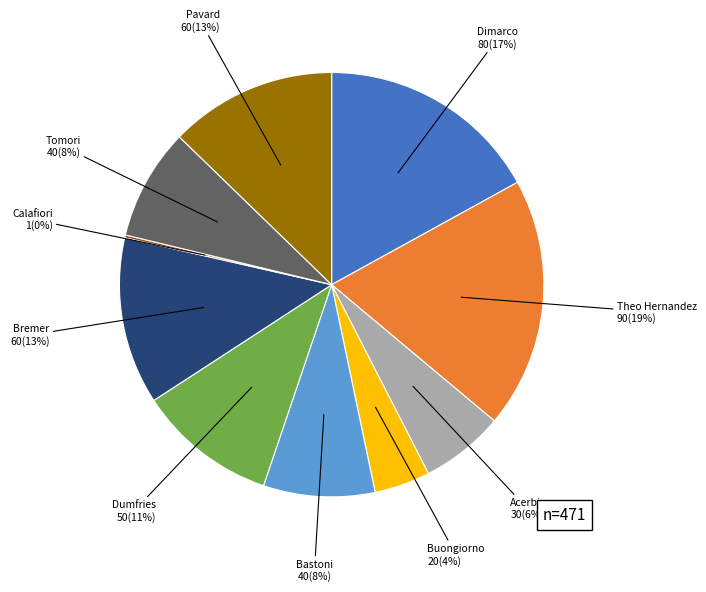

Which slice is the largest?

Theo Hernandez